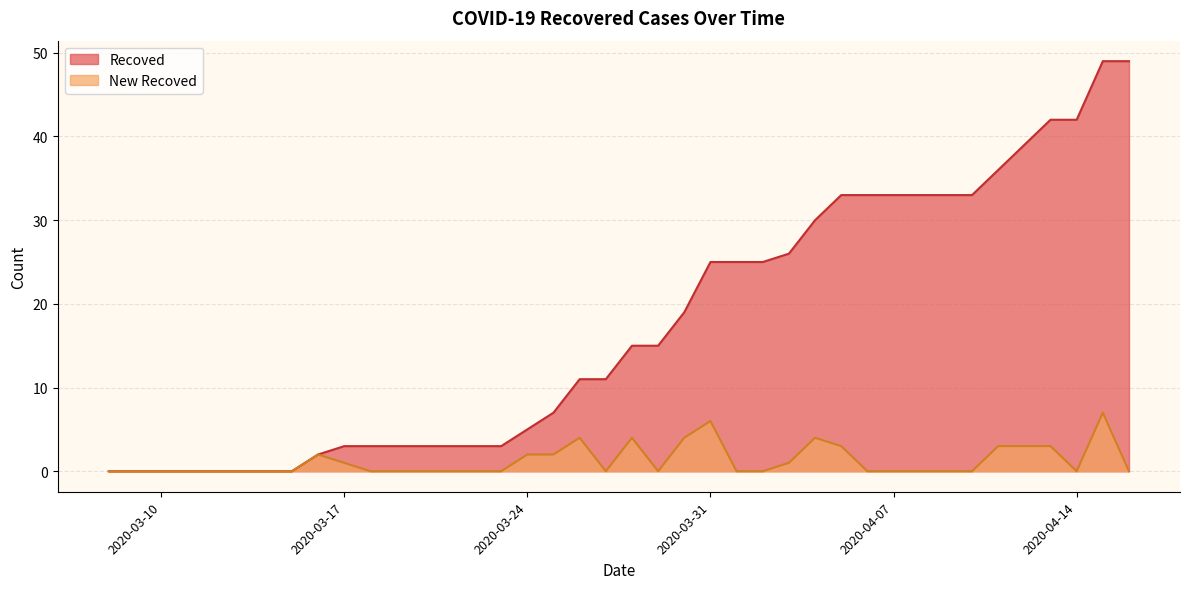

What position from the left is 2020-03-16?

9